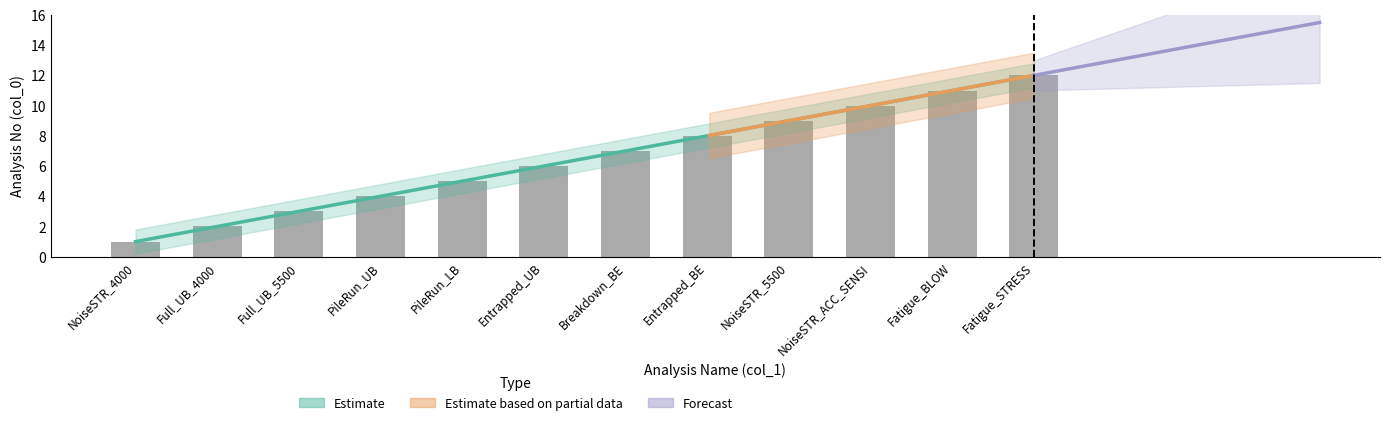

Which has a higher value, Entrapped_UB or NoiseSTR_4000?

Entrapped_UB